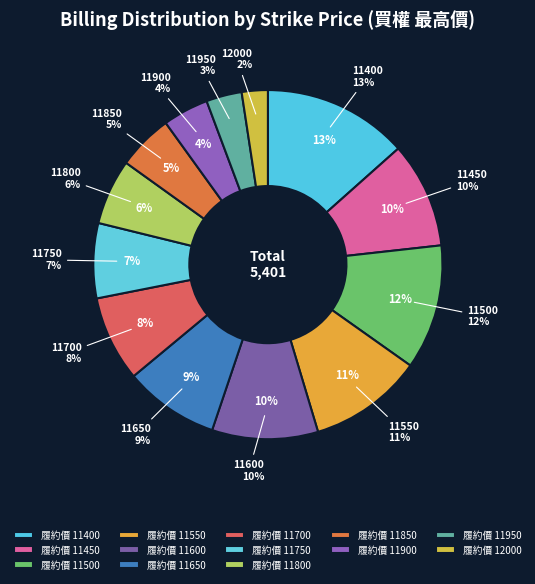

Is it true that 11550 is 11% of the pie?

True